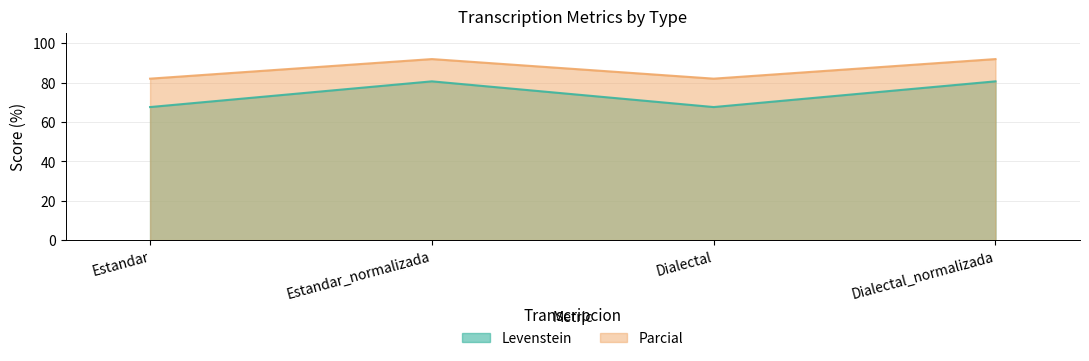

Count the number of categories in the chart.

4